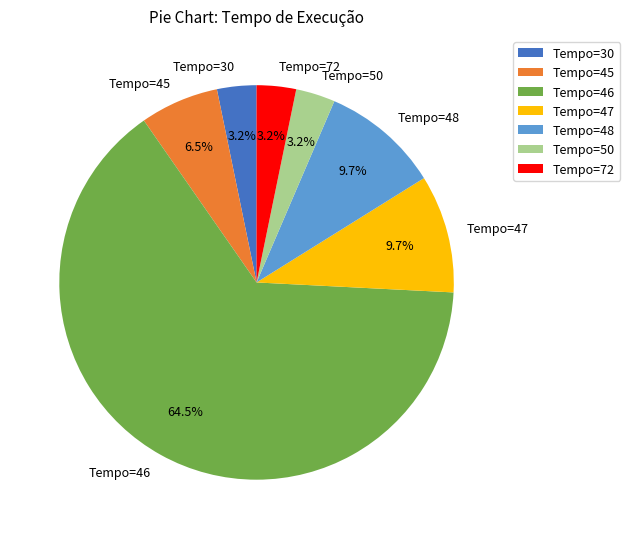

What is the ratio of the value at Tempo=72 to the value at Tempo=48?

0.3